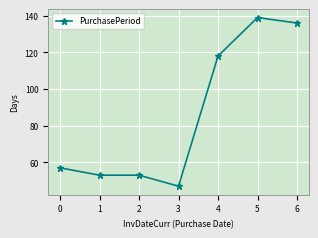

What is the change in value from 4 to 5?

+21